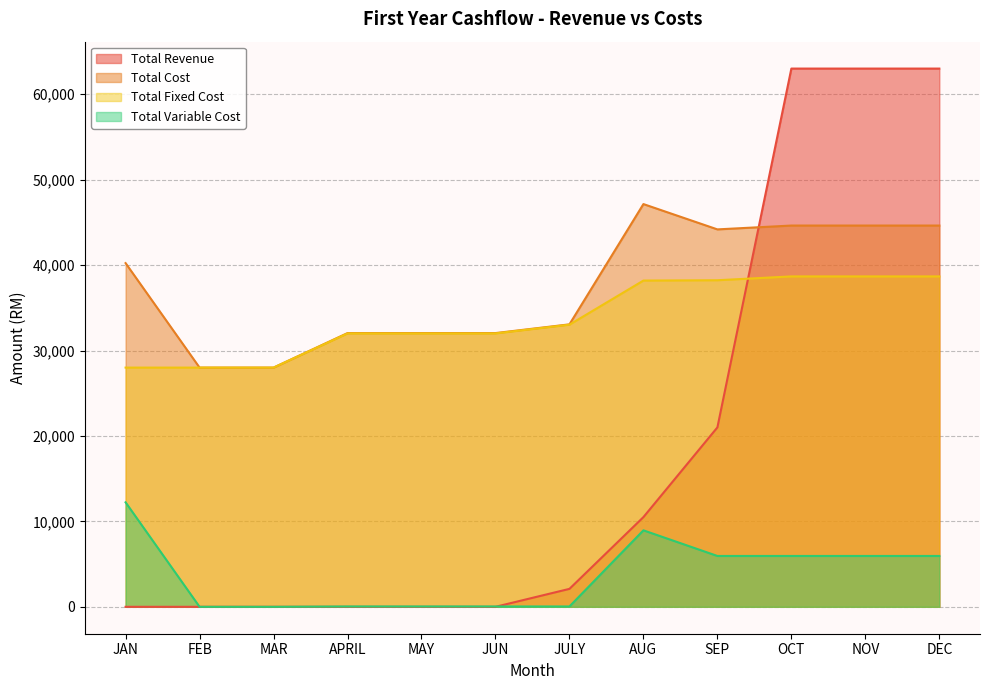

Where does the Total Fixed Cost series first go above 33022?

JULY